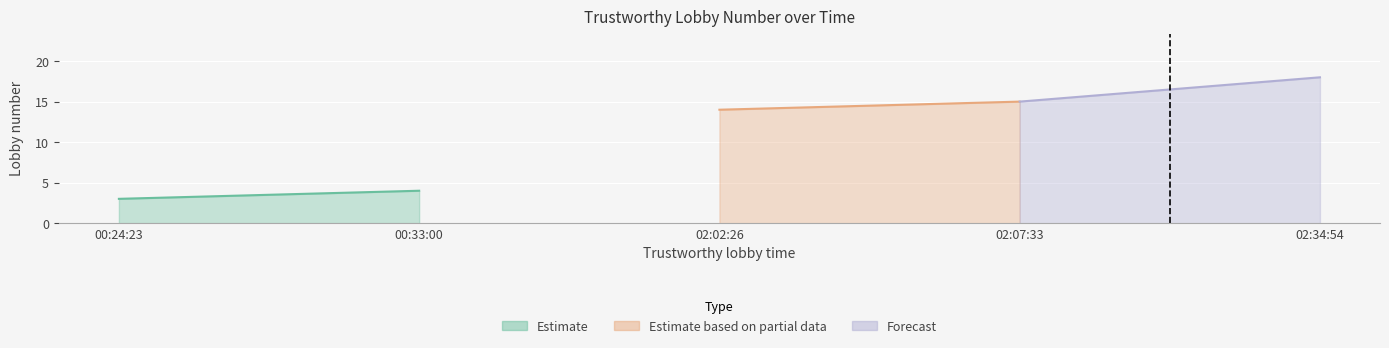

Rank the categories by value from highest to lowest.

02:34:54, 02:07:33, 02:02:26, 00:33:00, 00:24:23